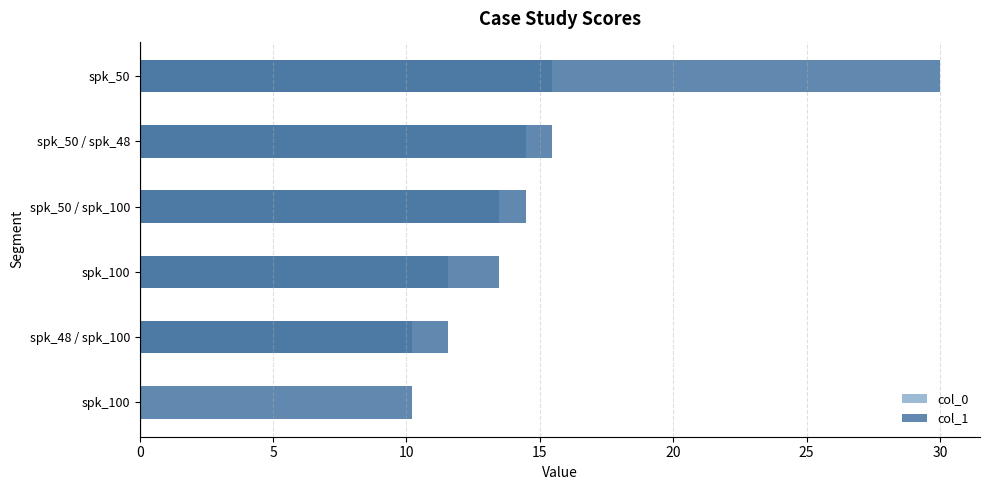

What is the sum of all col_1 values?

95.2